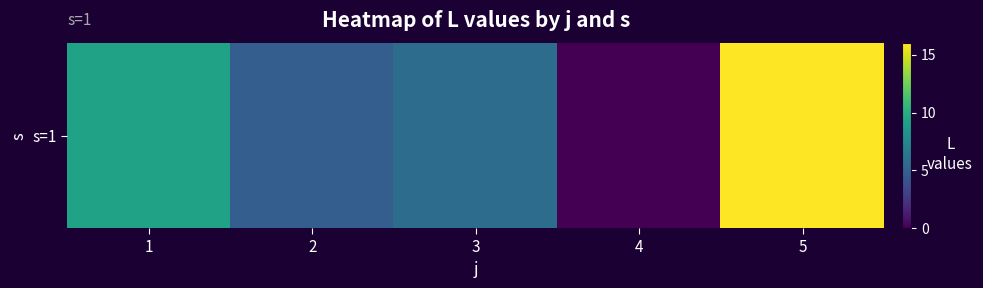

Reading left to right, list all the values displayed in this chart.

1=9.2	2=4.7	3=5.6	4=0.0	5=16.0